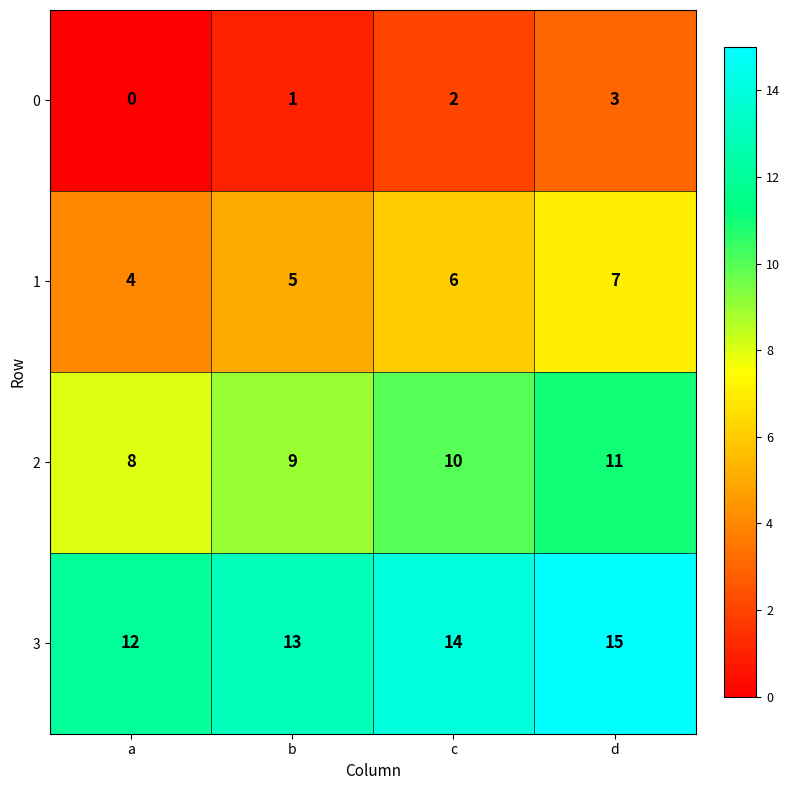

What is the average value of the 2 series?

10